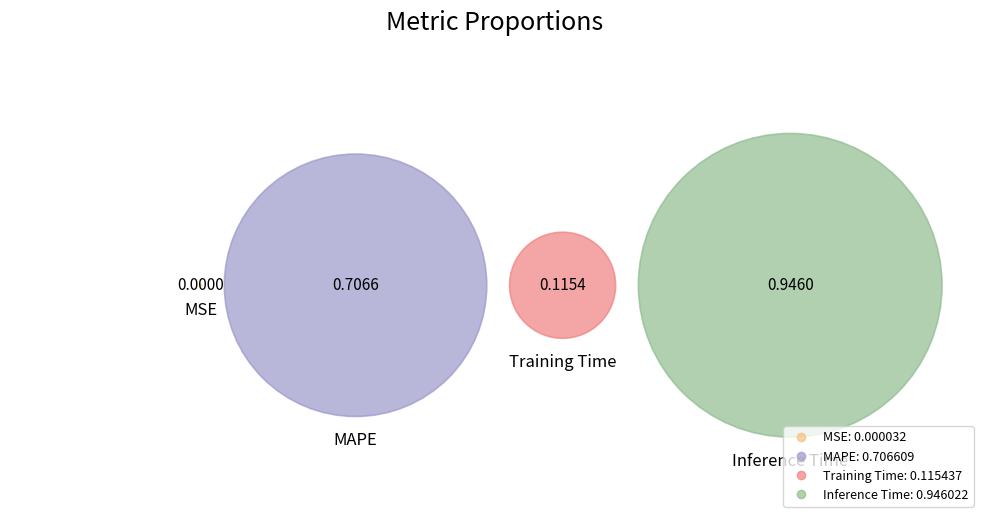

To the nearest percent, what is the difference between the Training Time and MSE slice percentages?

7%